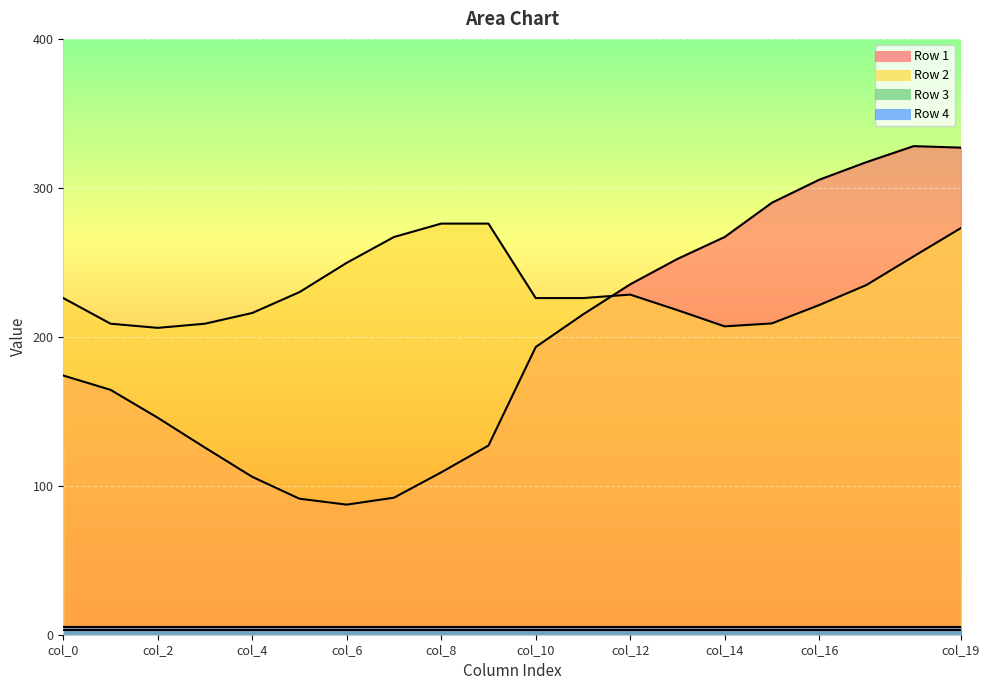

Reading left to right, transcribe all the data shown in this chart.

Row 1: 174.0	164.4	145.7	125.6	106.0	91.3	87.3	92.0	109.0	127.0	193.1	215.0	235.2	252.3	267.0	290.0	305.4	317.2	328.0	327.0
Row 2: 226.0	208.8	206.0	208.8	216.0	230.0	249.7	267.0	276.0	276.0	226.0	226.0	228.3	217.9	207.0	209.0	221.3	234.8	254.0	273.0
Row 3: 3.0	3.0	3.0	3.0	3.0	3.0	3.0	3.0	3.0	3.0	3.0	3.0	3.0	3.0	3.0	3.0	3.0	3.0	3.0	3.0
Row 4: 5.0	5.0	5.0	5.0	5.0	5.0	5.0	5.0	5.0	5.0	5.0	5.0	5.0	5.0	5.0	5.0	5.0	5.0	5.0	5.0